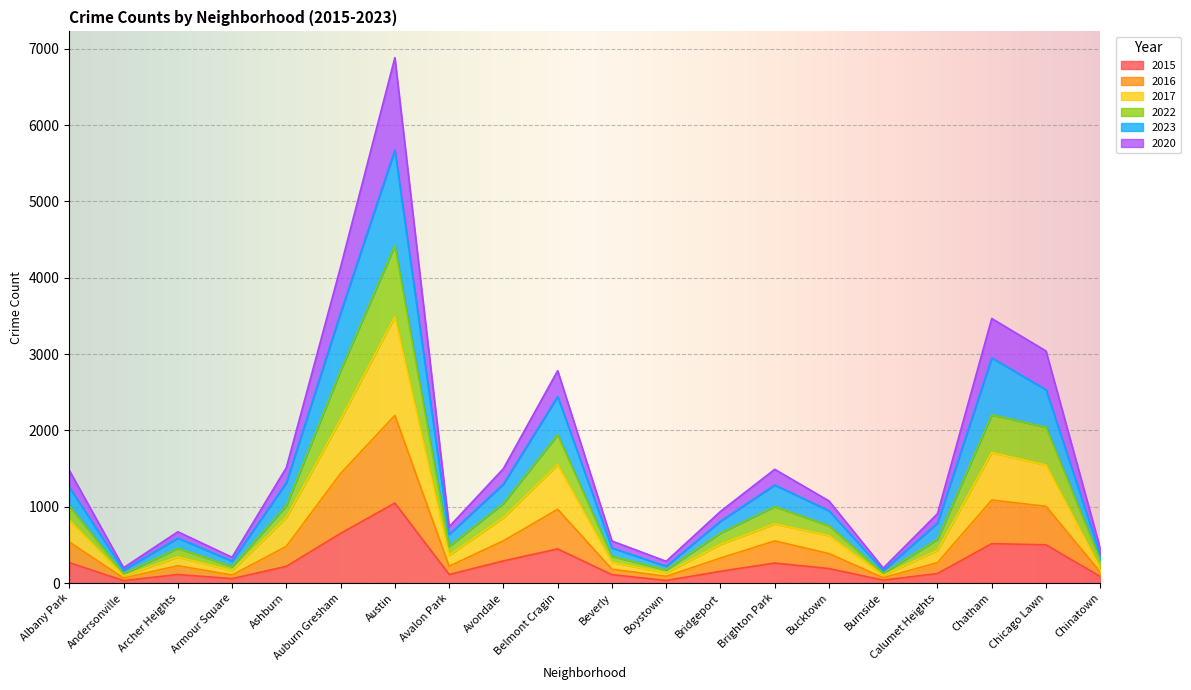

At which label does 2015 reach its peak?

Austin